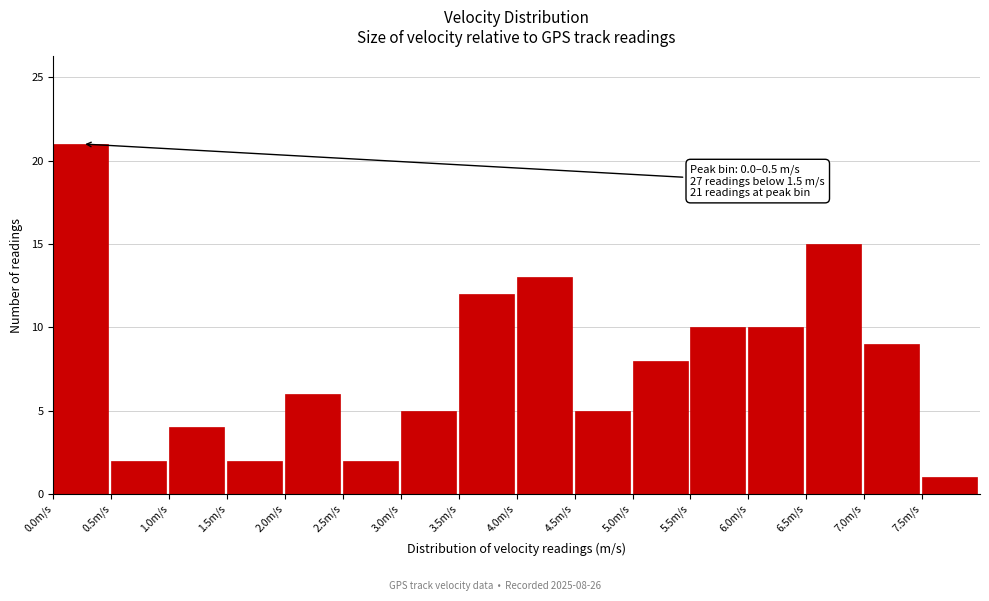

Over which range of the x-axis is the bar tallest?

0.0 to 0.5